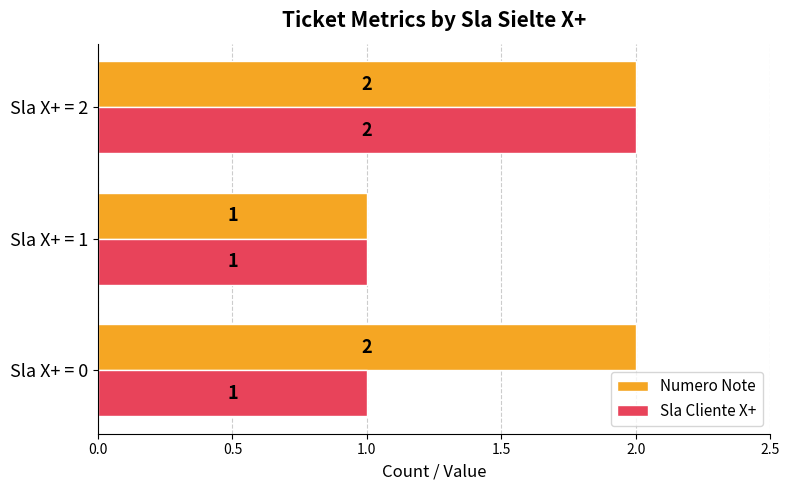

Count the Sla Cliente X+ values in the range 1 to 2.

3